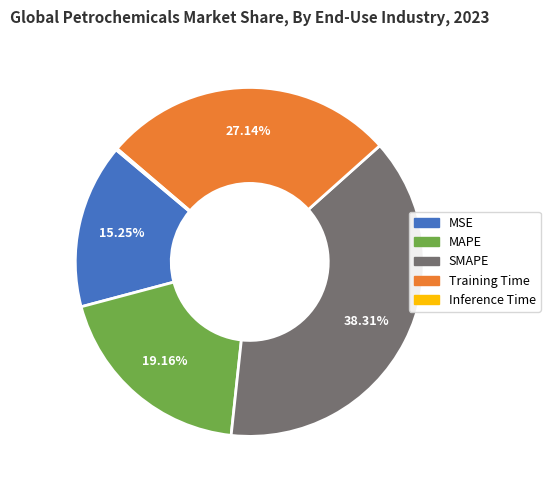

Is the sum of MAPE and Training Time greater than half?

No